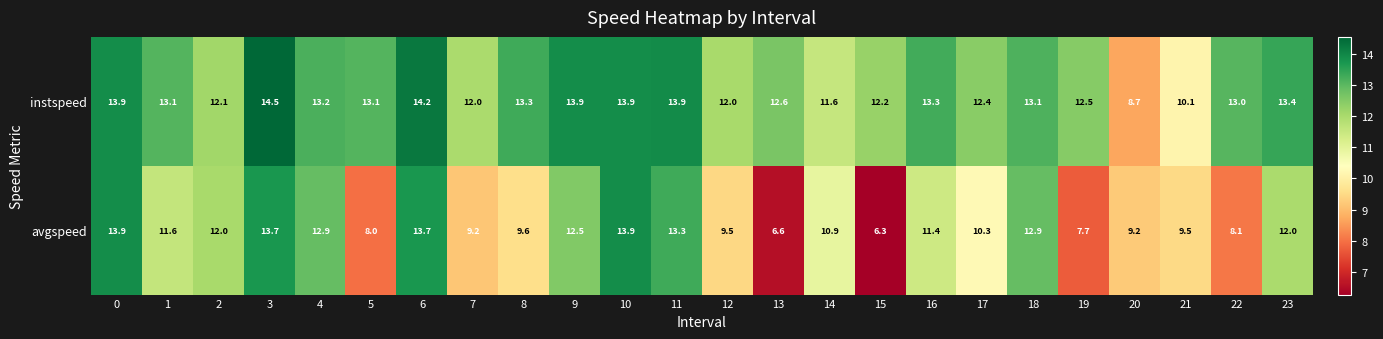

Which series changed the most between 14 and 22?

avgspeed